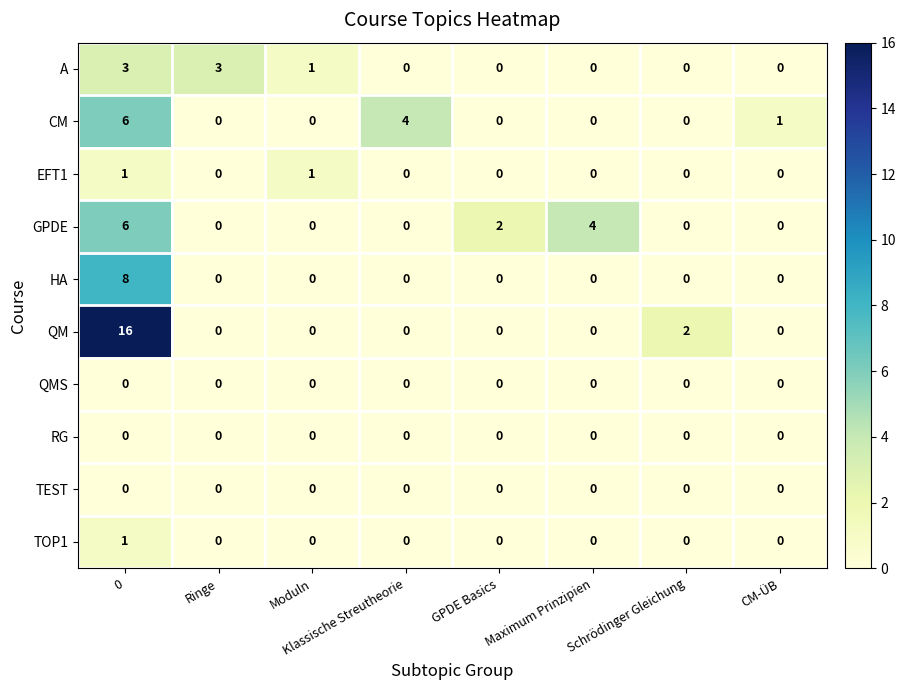

Which series has the largest total across all categories?

QM